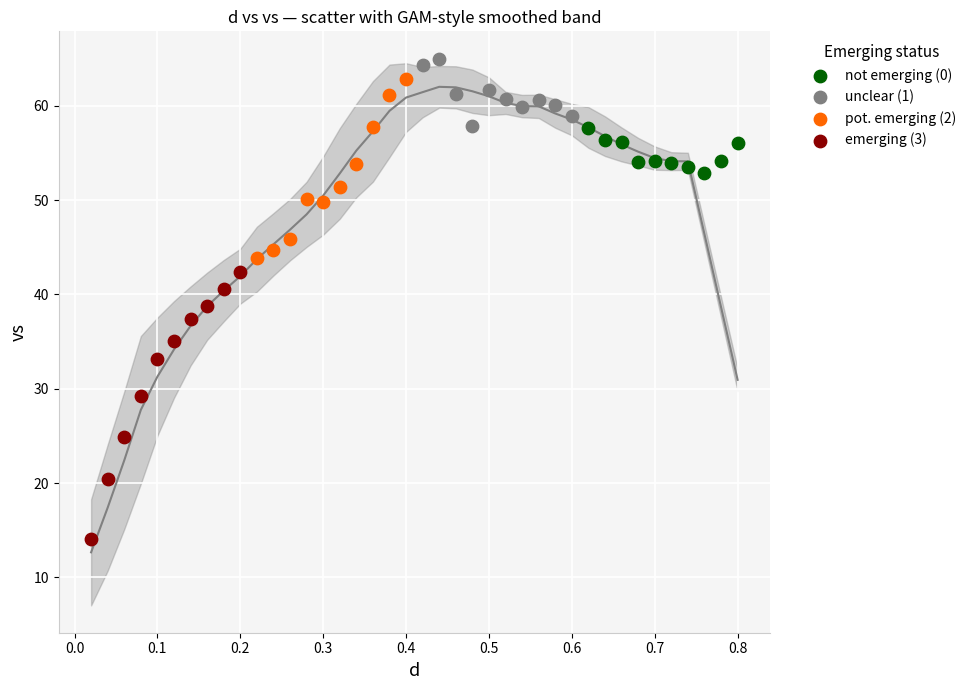

Which series contains the lowest Y value?

emerging (3)